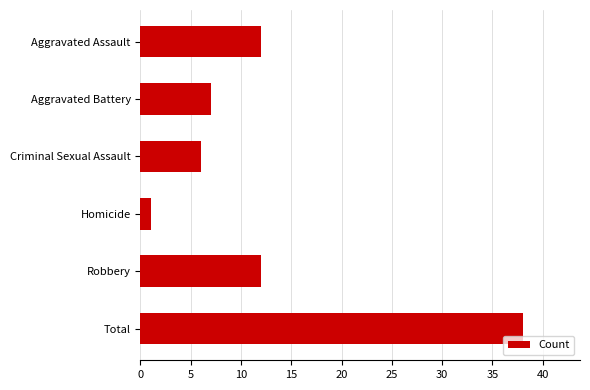

Which has a higher value, Aggravated Battery or Homicide?

Aggravated Battery